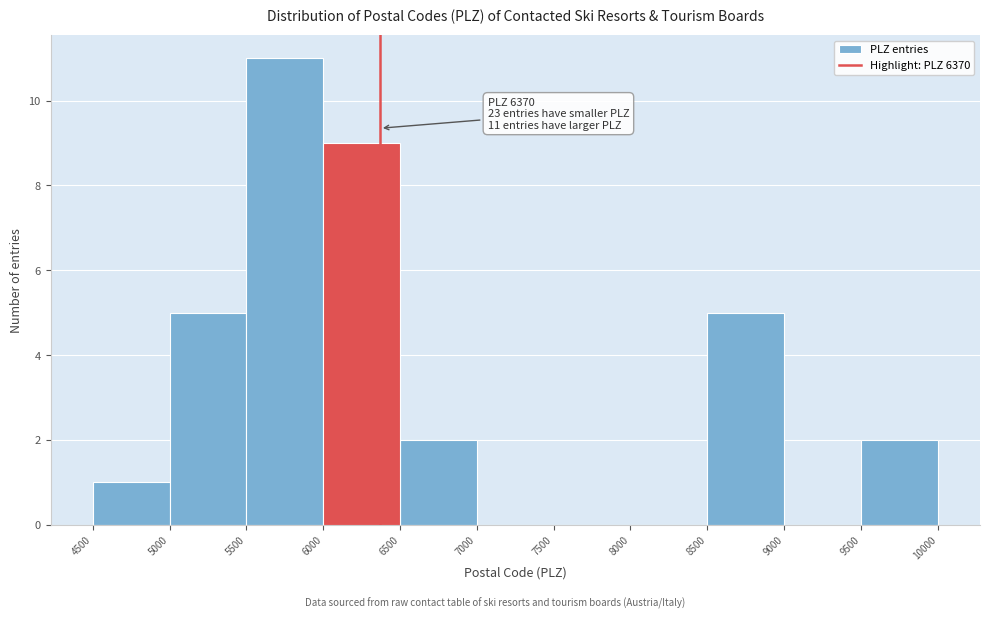

Which range on the x-axis has the tallest bar?

5500 to 6000